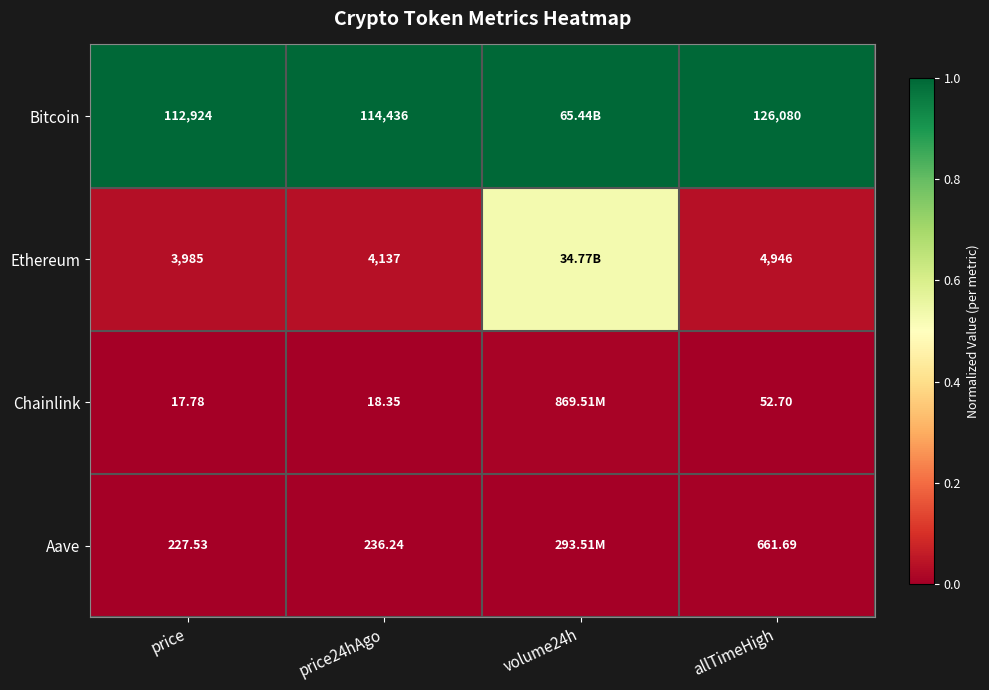

Count the number of categories in the chart.

4